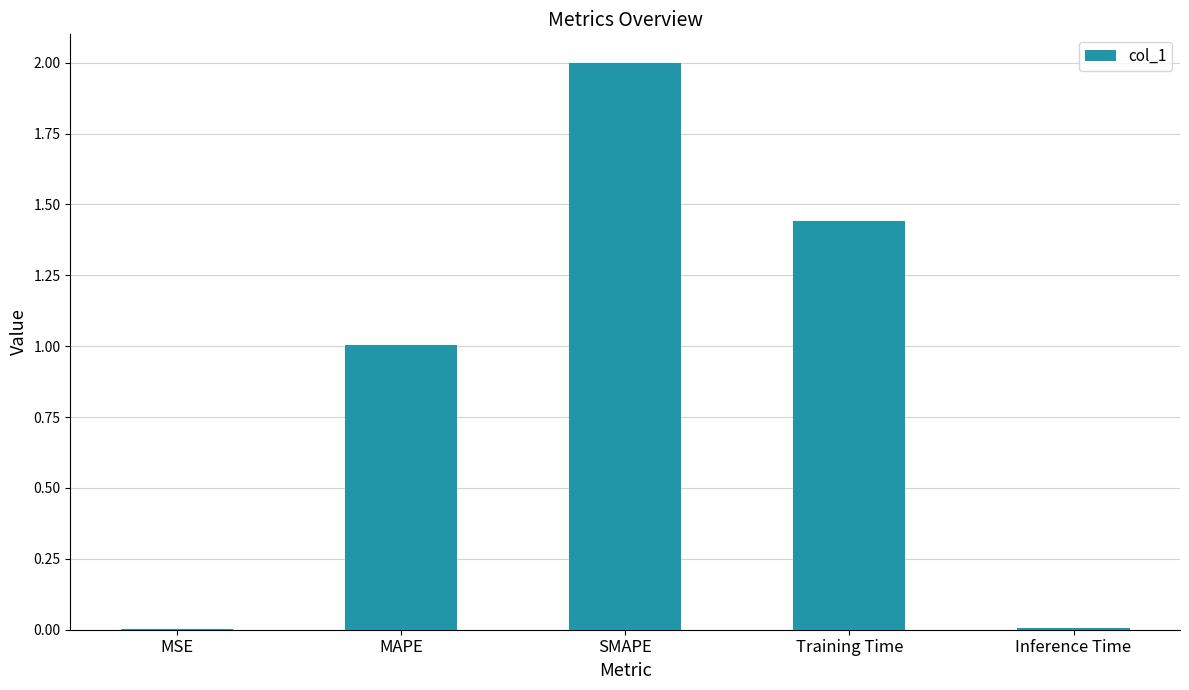

What value does the data have at SMAPE?

2.0